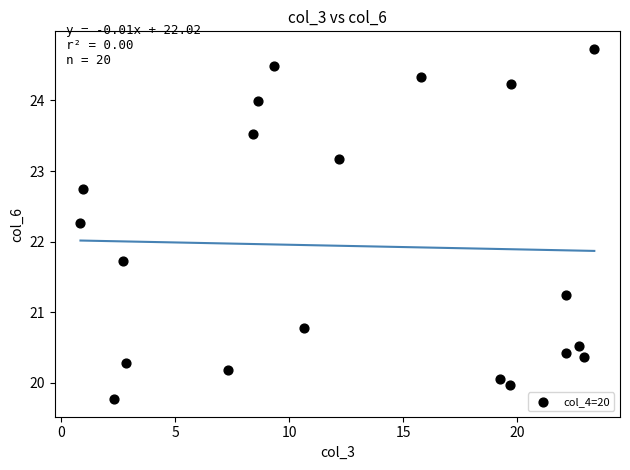

Count the number of points in this scatter plot.

20